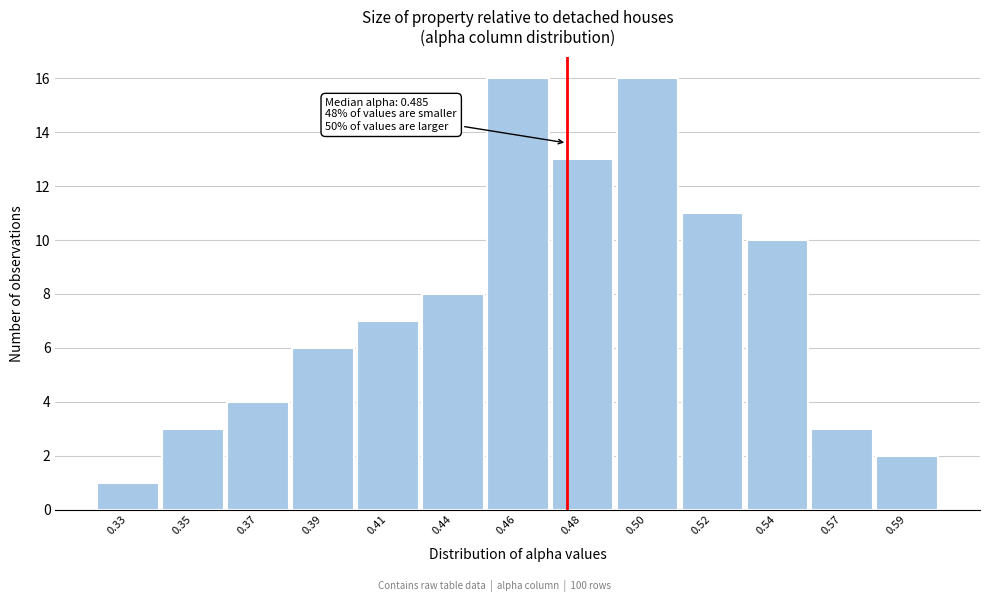

Reading left to right, transcribe all the data shown in this chart.

0.33=1	0.35=3	0.37=4	0.39=6	0.41=7	0.44=8	0.46=16	0.48=13	0.50=16	0.52=11	0.54=10	0.57=3	0.59=2